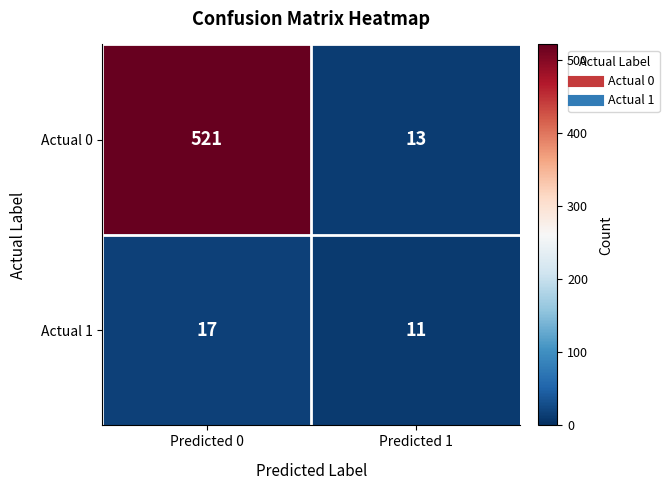

Reading right to left, extract all data points from this chart.

Actual 0: 13	521
Actual 1: 11	17